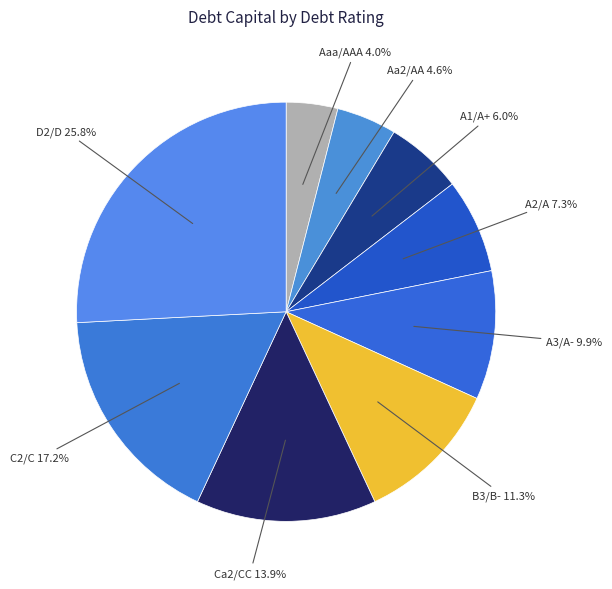

How many segments does this pie chart have?

9